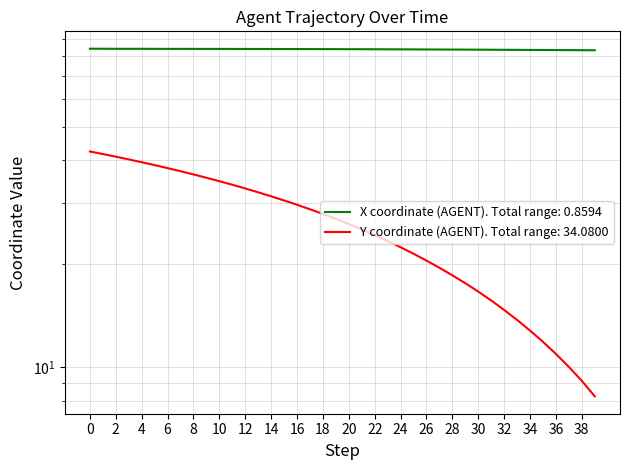

What is the difference between the maximum and second lowest values in the X coordinate (AGENT) series?

0.8